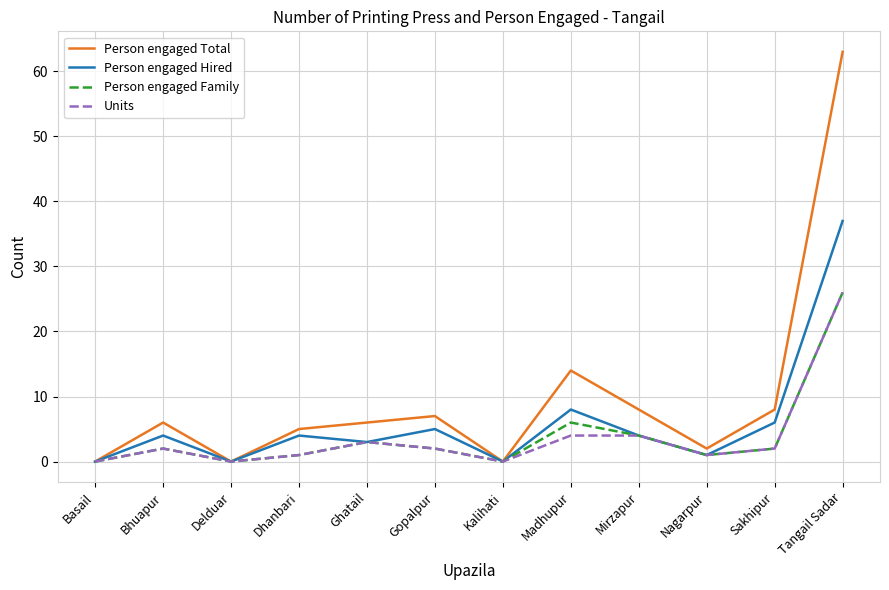

At which category does the chart reach its peak across all series?

Tangail Sadar